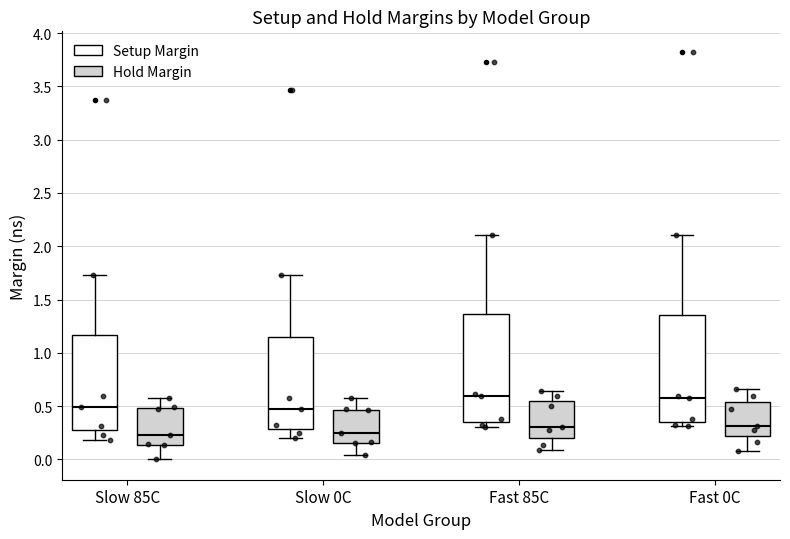

Reading left to right, transcribe this box plot: for each box, give where its median line is, the range the box spans, and where its two whiskers end, as read against the y-axis. The values are not printed on the chart, so give them approximately, as read against the axis.

Slow 85C (Setup Margin): median 0.50, box 0.25 to 1.15, whiskers 0.20 to 1.75
Slow 85C (Hold Margin): median 0.25, box 0.15 to 0.50, whiskers 0.00 to 0.60
Slow 0C (Setup Margin): median 0.50, box 0.30 to 1.15, whiskers 0.20 to 1.75
Slow 0C (Hold Margin): median 0.25, box 0.15 to 0.45, whiskers 0.05 to 0.55
Fast 85C (Setup Margin): median 0.60, box 0.35 to 1.35, whiskers 0.30 to 2.10
Fast 85C (Hold Margin): median 0.30, box 0.20 to 0.55, whiskers 0.10 to 0.65
Fast 0C (Setup Margin): median 0.60, box 0.35 to 1.35, whiskers 0.30 to 2.10
Fast 0C (Hold Margin): median 0.30, box 0.20 to 0.55, whiskers 0.10 to 0.65